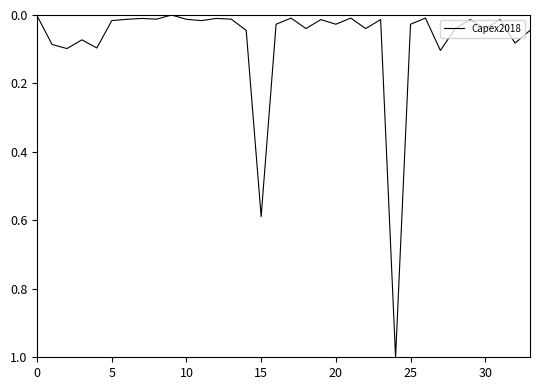

What is the maximum value shown in the chart?

1.0